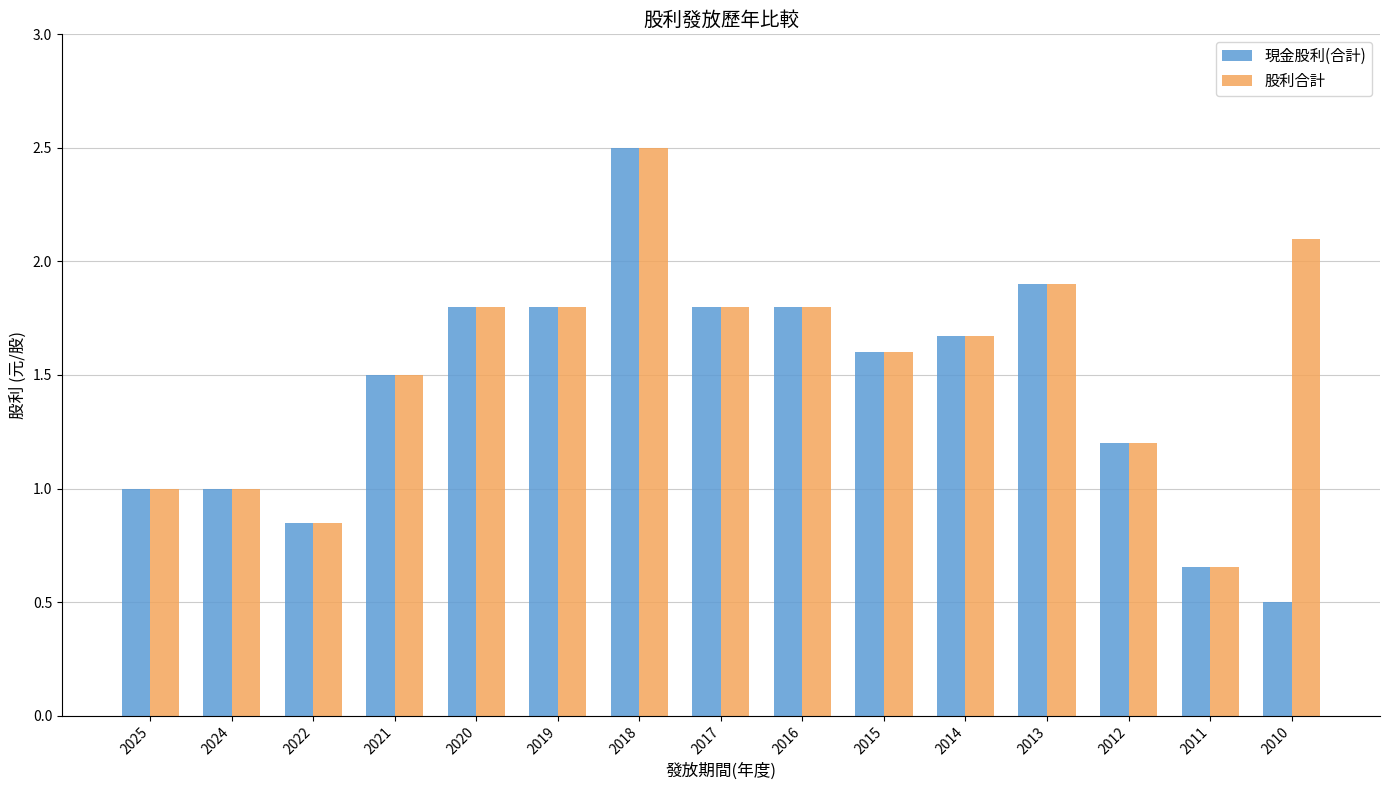

True or false: 股利合計 has a value of 1.1 at 2014.

False